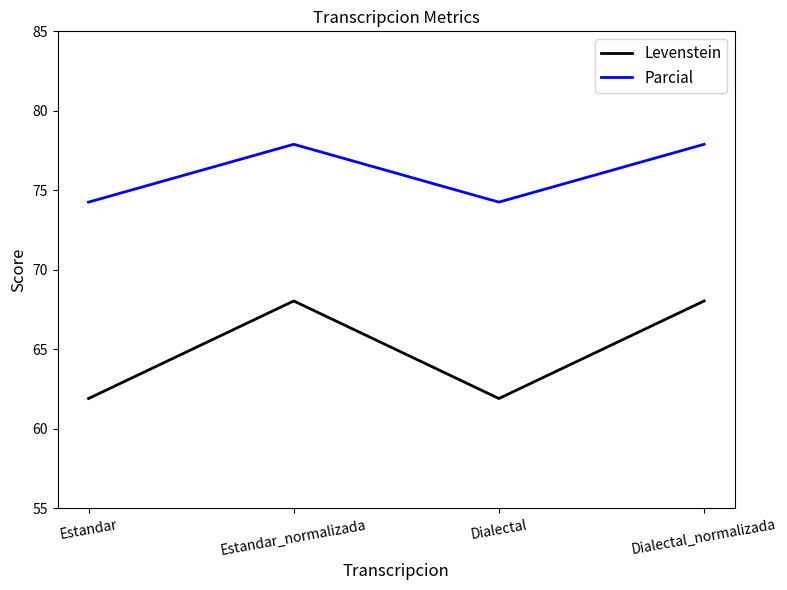

Is this an area chart (filled region under the line)?

No